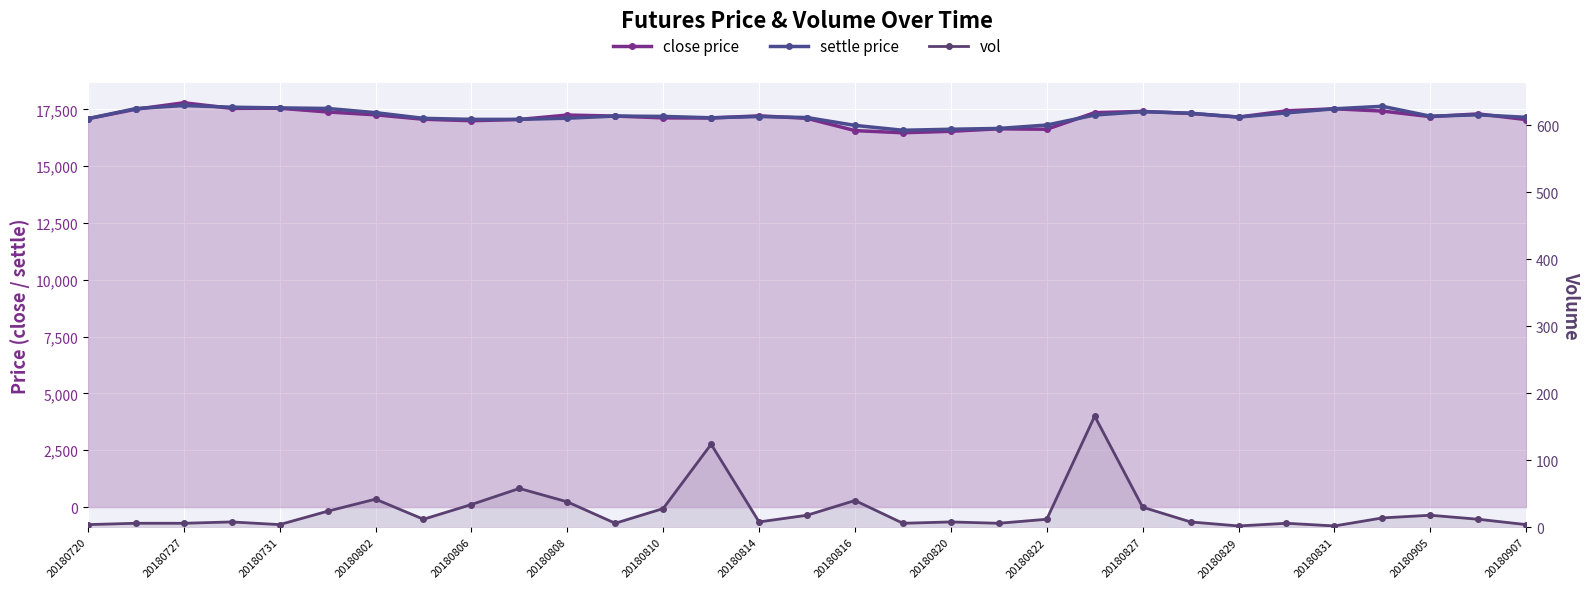

Which series changed the most between 28 and 29?

close